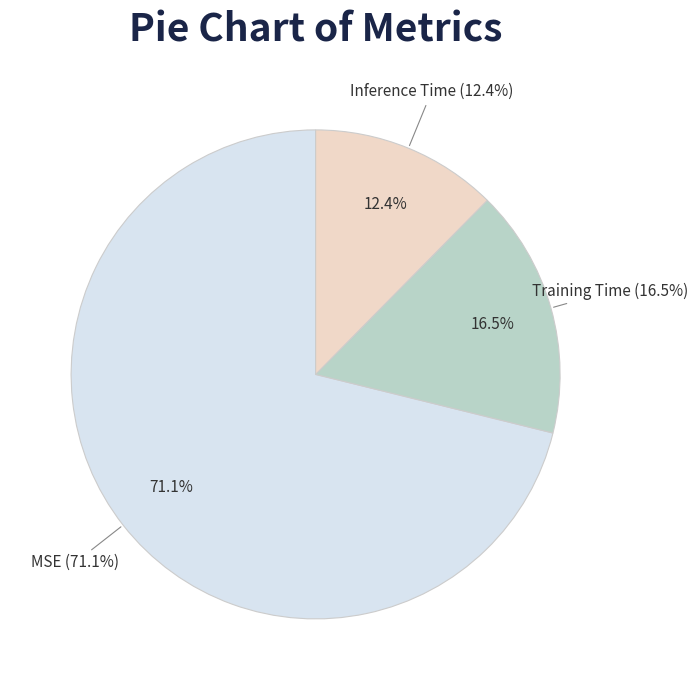

To the nearest percent, what portion does MSE represent?

71%